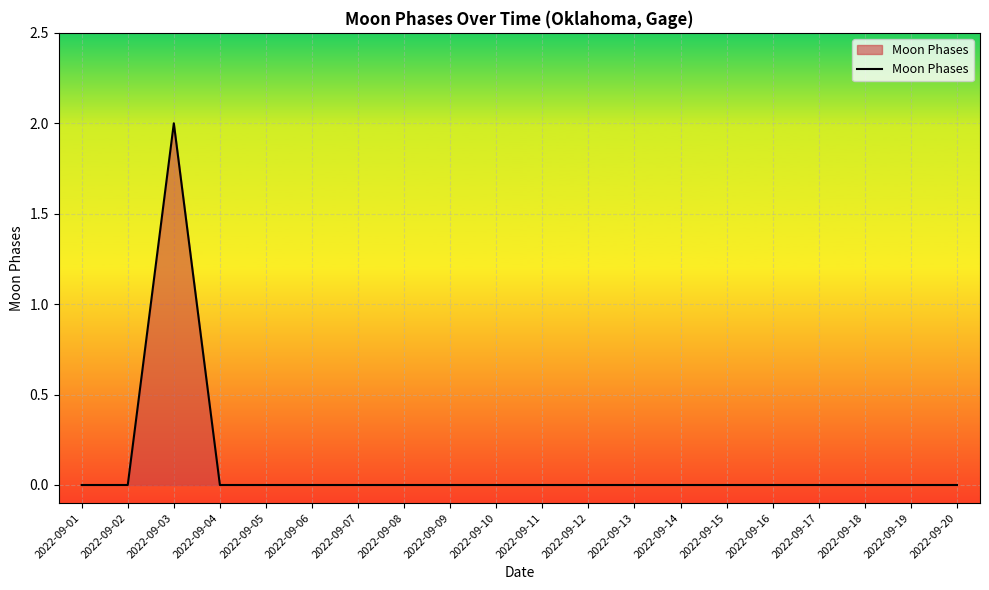

Does the chart display data point markers on the line(s)?

No